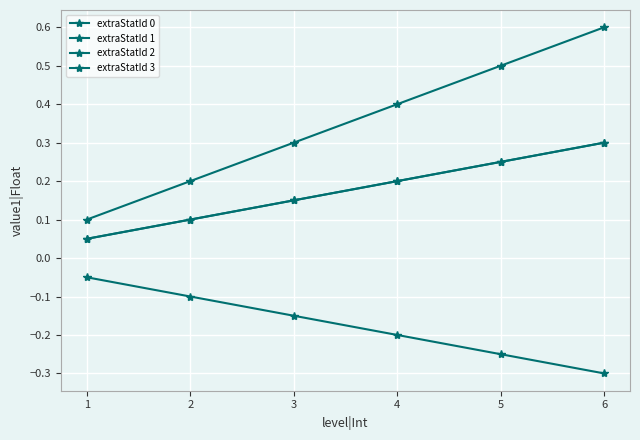

What is the average value of the extraStatId 1 series?

0.4